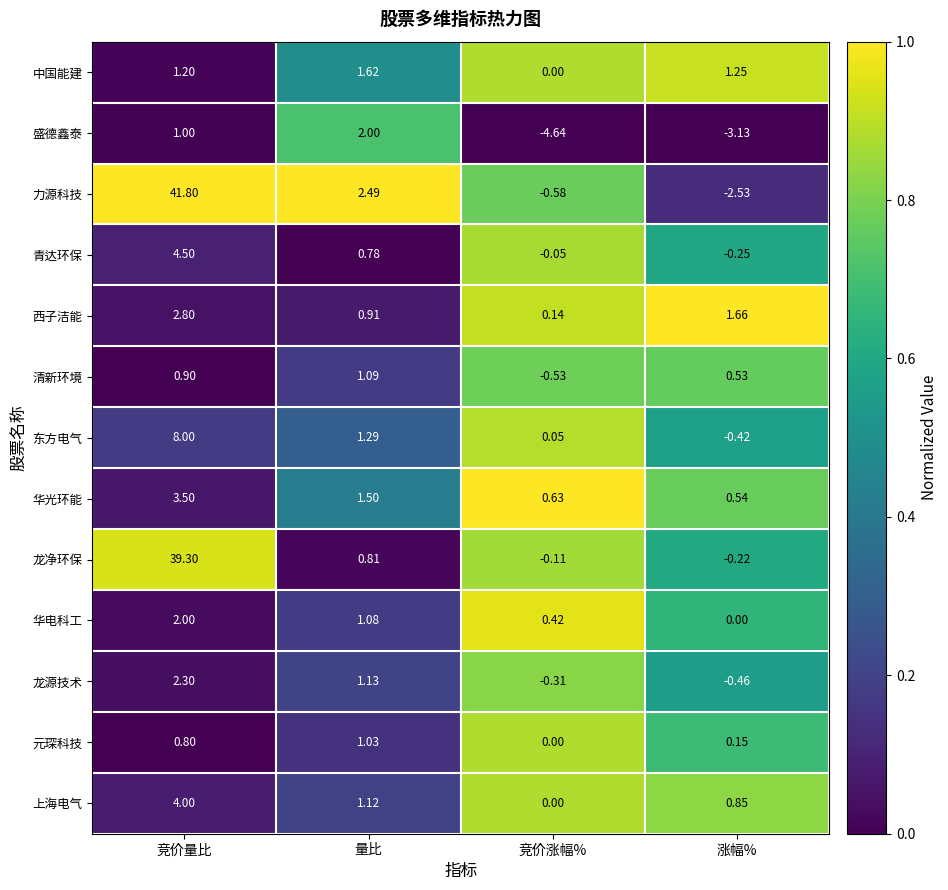

At which category is the sum across all series the highest?

竞价量比